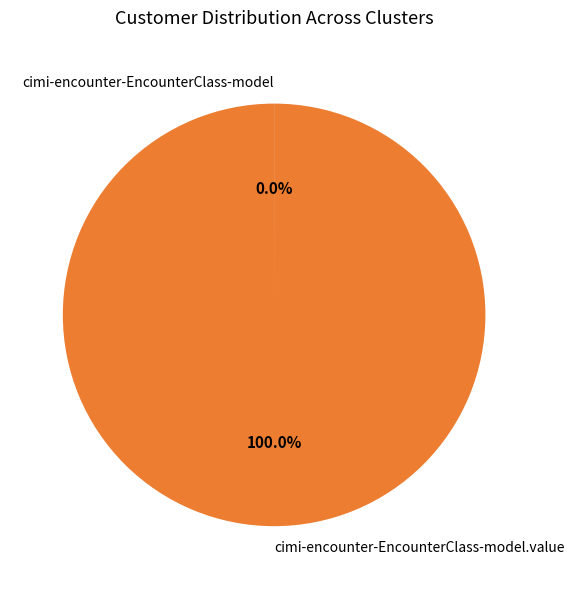

Does any single category account for the majority?

Yes